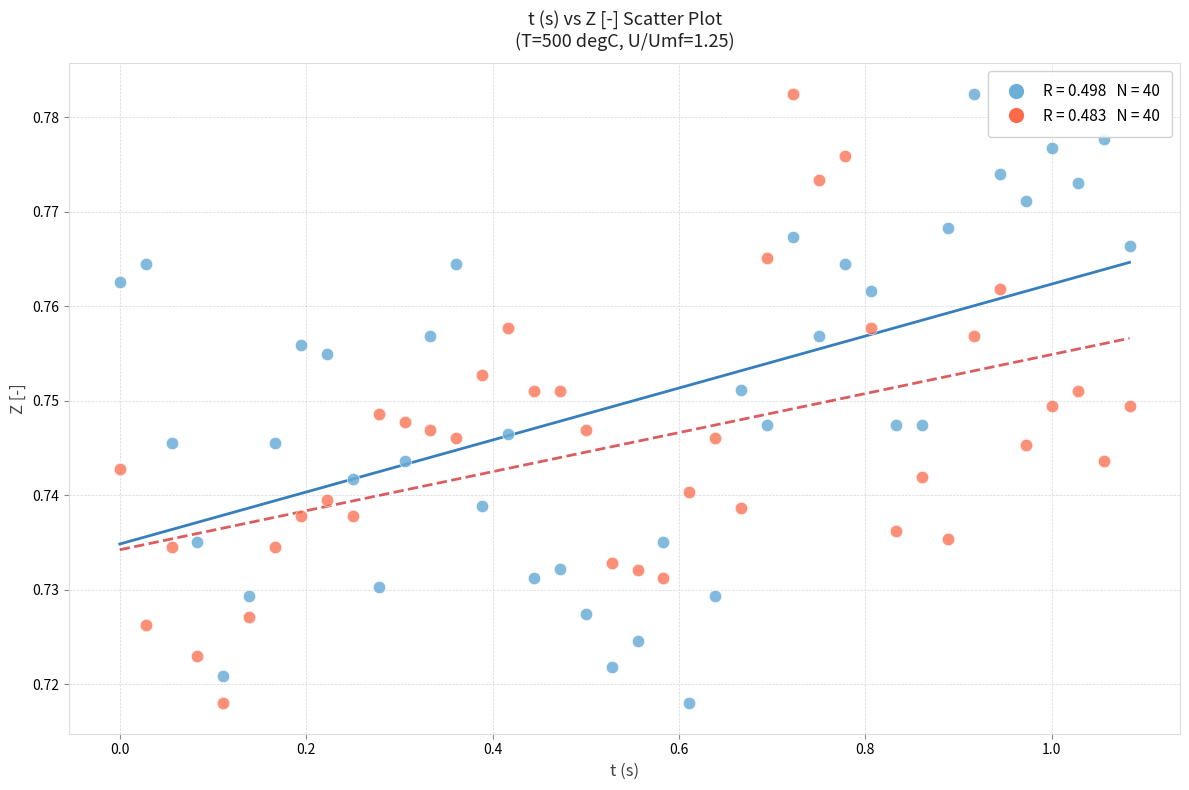

Across all data points, what is the range of X values (max minus min)?

1.1